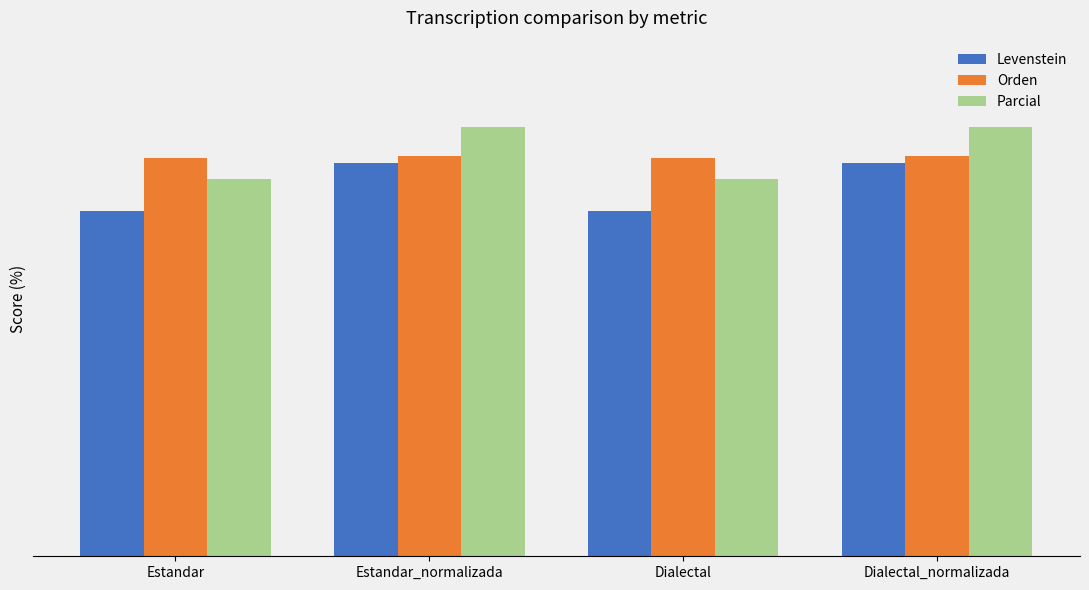

What is the total value across all series at Dialectal?

217.5